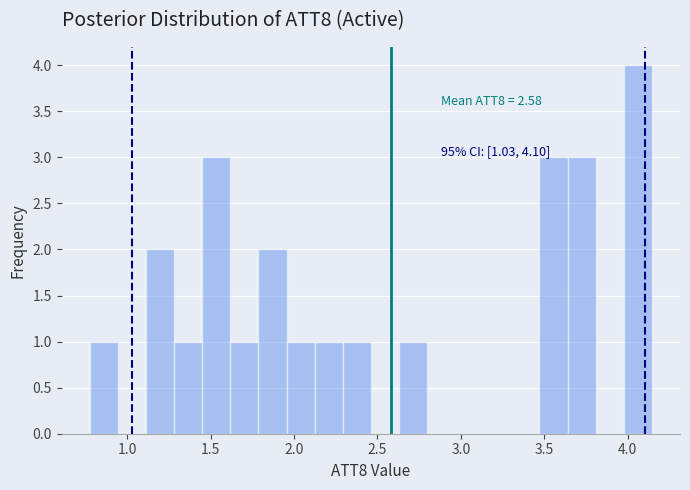

Read against the x-axis, roughly where is the centre of the tallest bar?

4.05